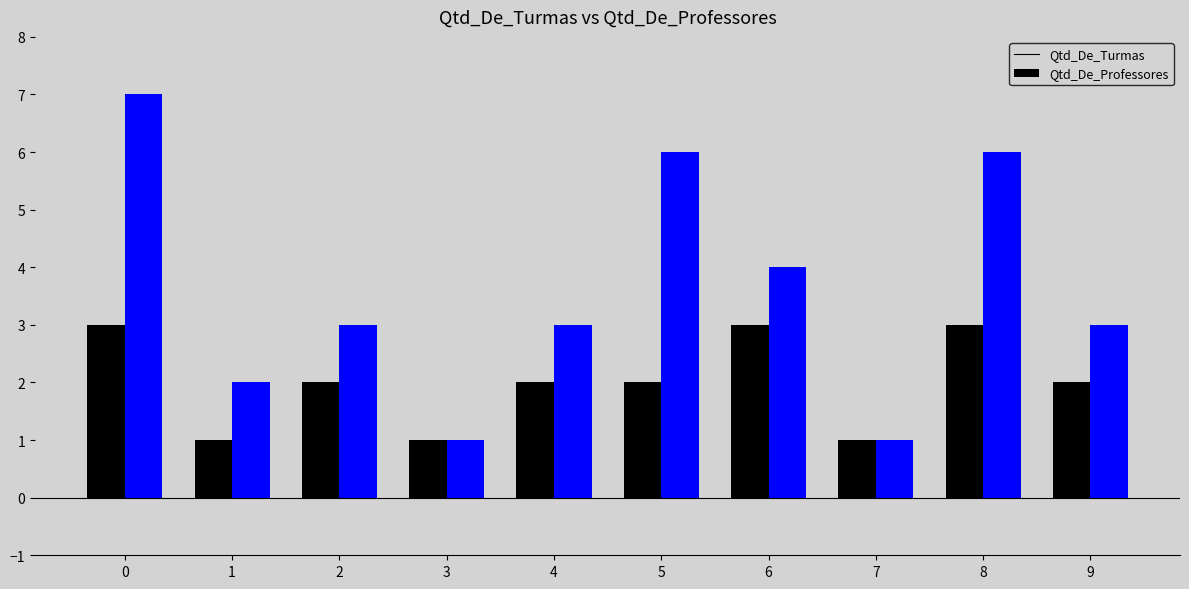

What is the maximum value for Qtd_De_Turmas?

3